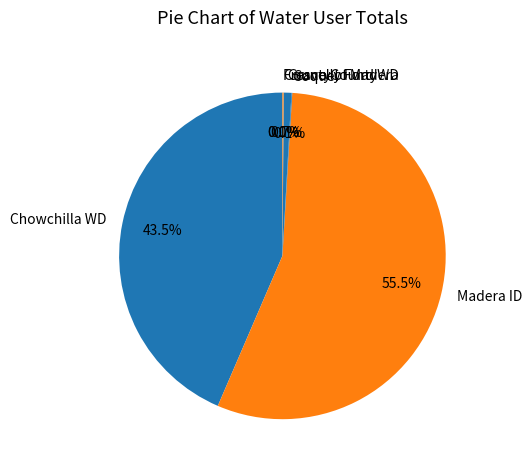

What is the ratio of the value at Madera ID to the value at Chowchilla WD?

1.3